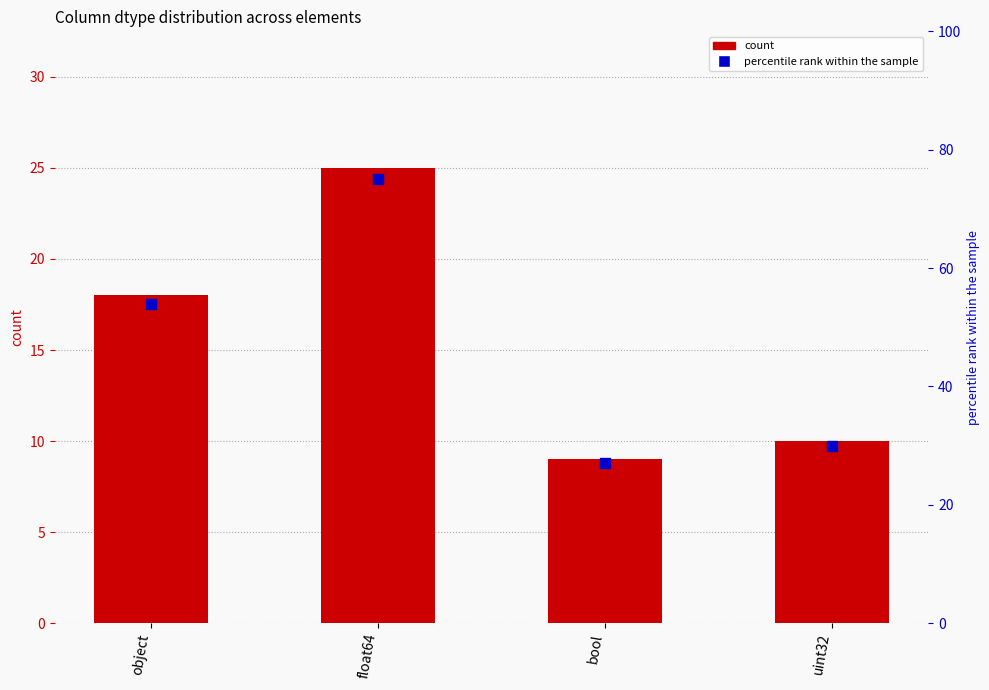

Which series has the largest total across all categories?

percentile rank within the sample